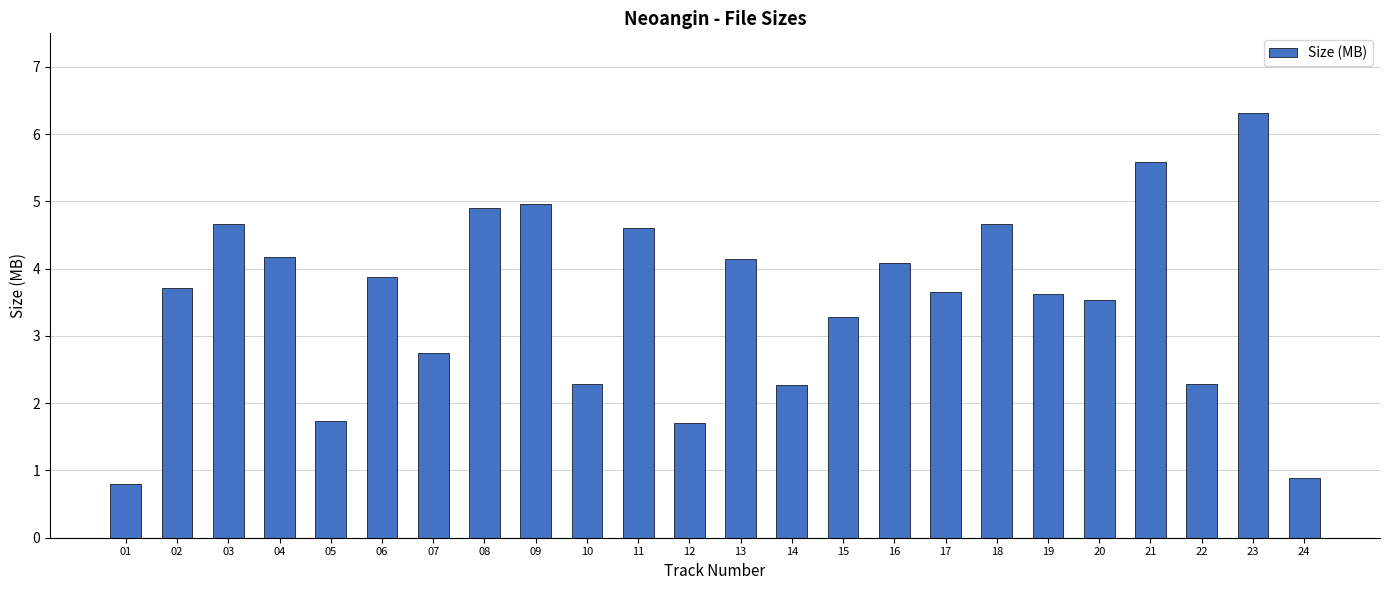

Is it true that the value at 20 is 3.5?

True